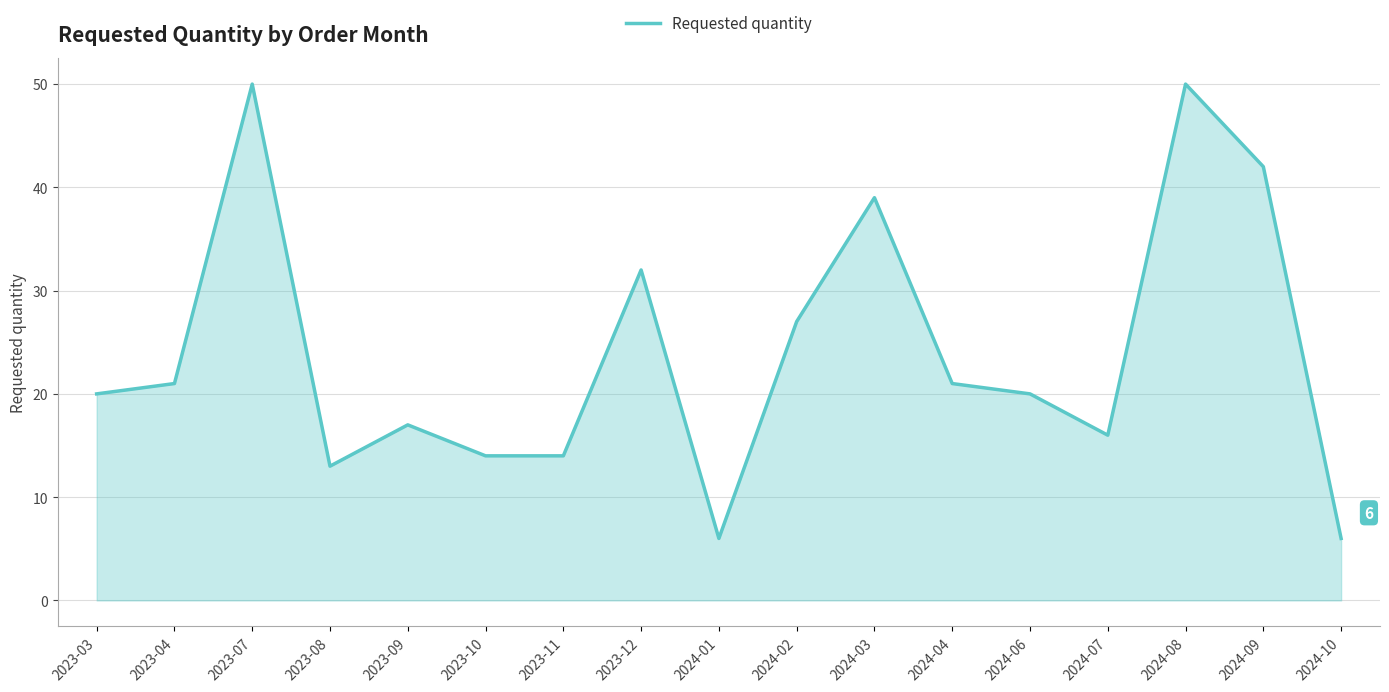

What position from the right is 2023-04?

16